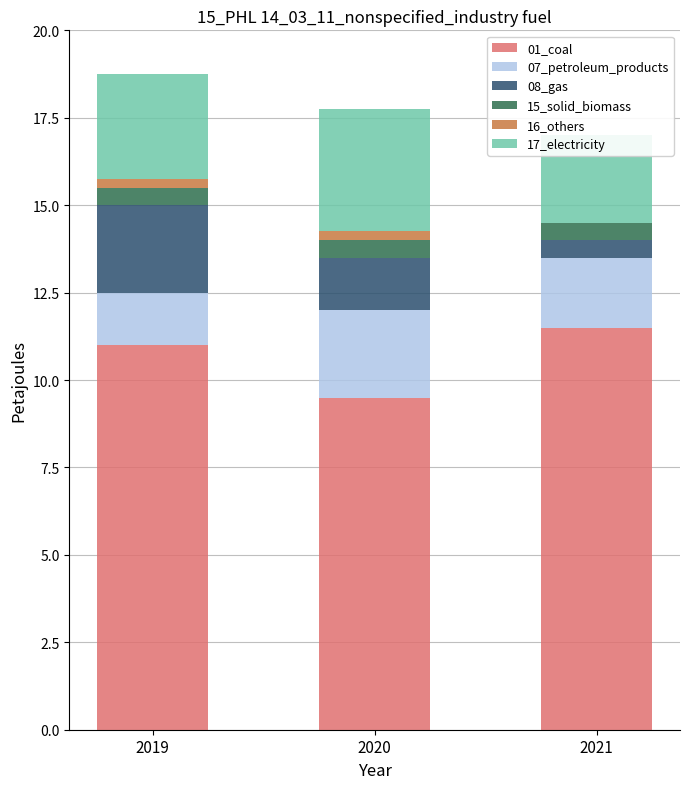

Which series has the largest total across all categories?

01_coal